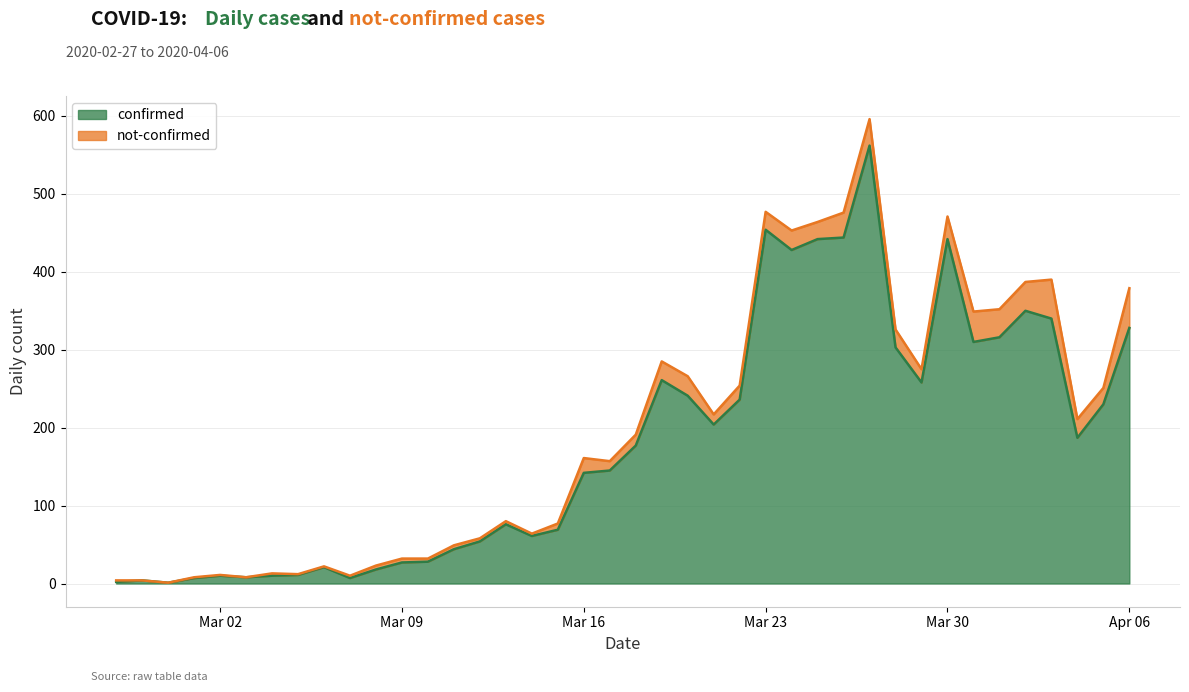

Reading left to right, extract all data points from this chart.

2	4	1	7	10	8	10	11	21	7	18	27	28	44	54	76	61	69	142	145	177	261	241	204	236	454	428	442	444	562	303	258	442	310	316	350	340	187	230	328